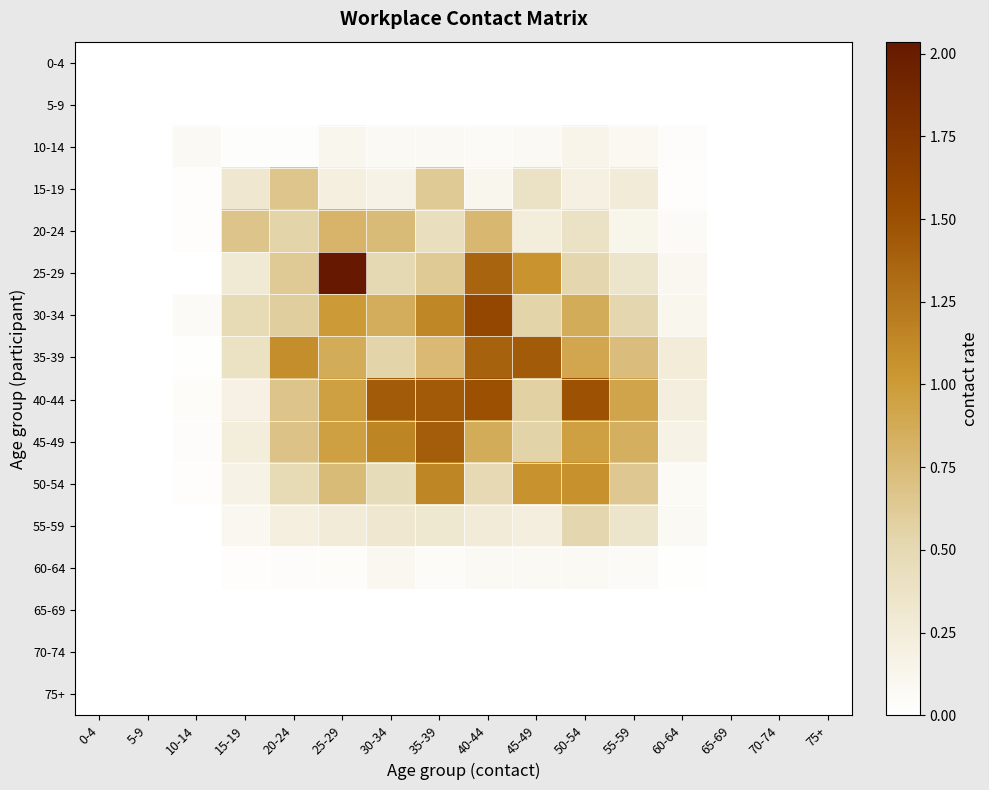

Which series has the largest range (max minus min)?

25-29